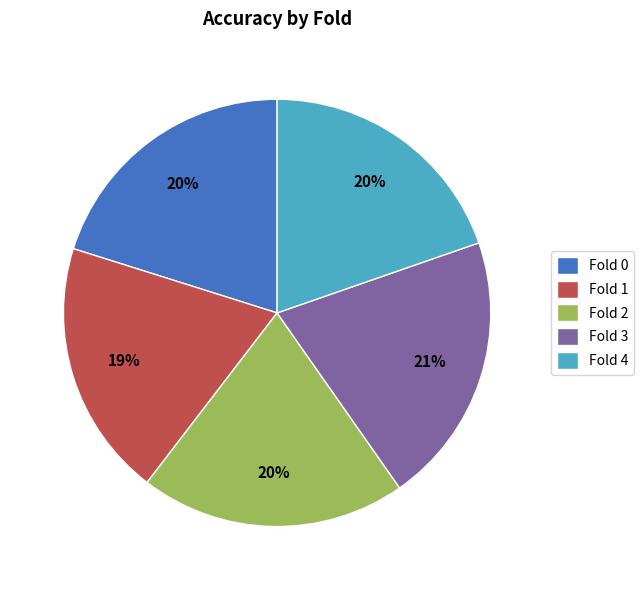

Does any single category account for the majority?

No